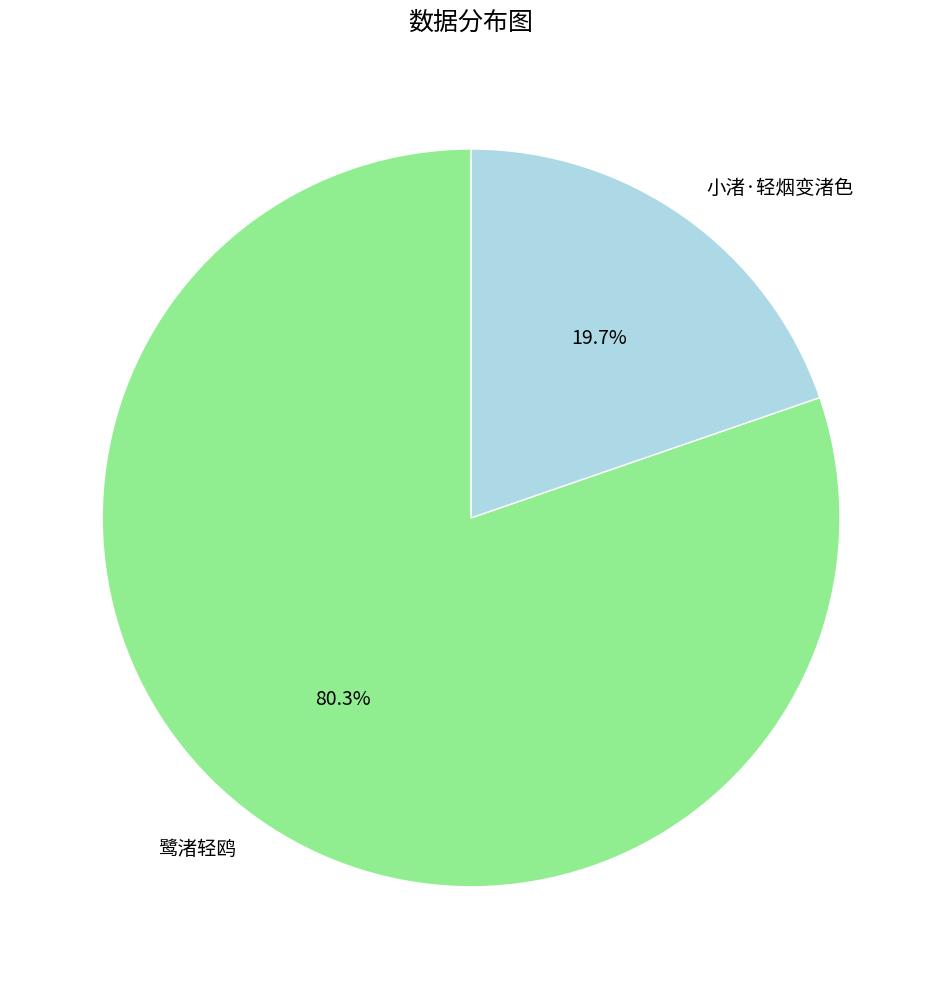

What is the total percentage of 鹭渚轻鸥 and 小渚·轻烟变渚色?

100.0%